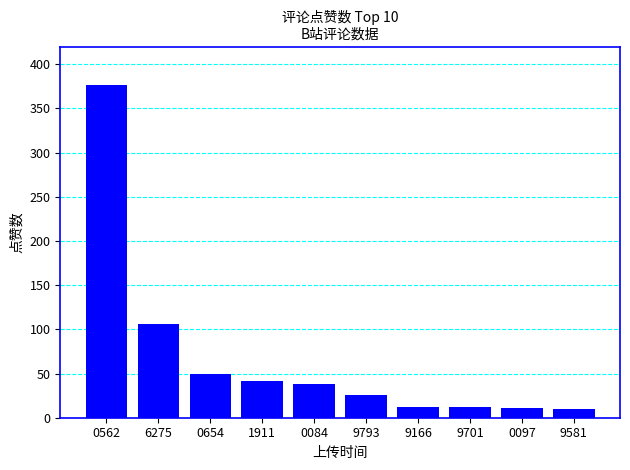

What is the maximum value shown in the chart?

377